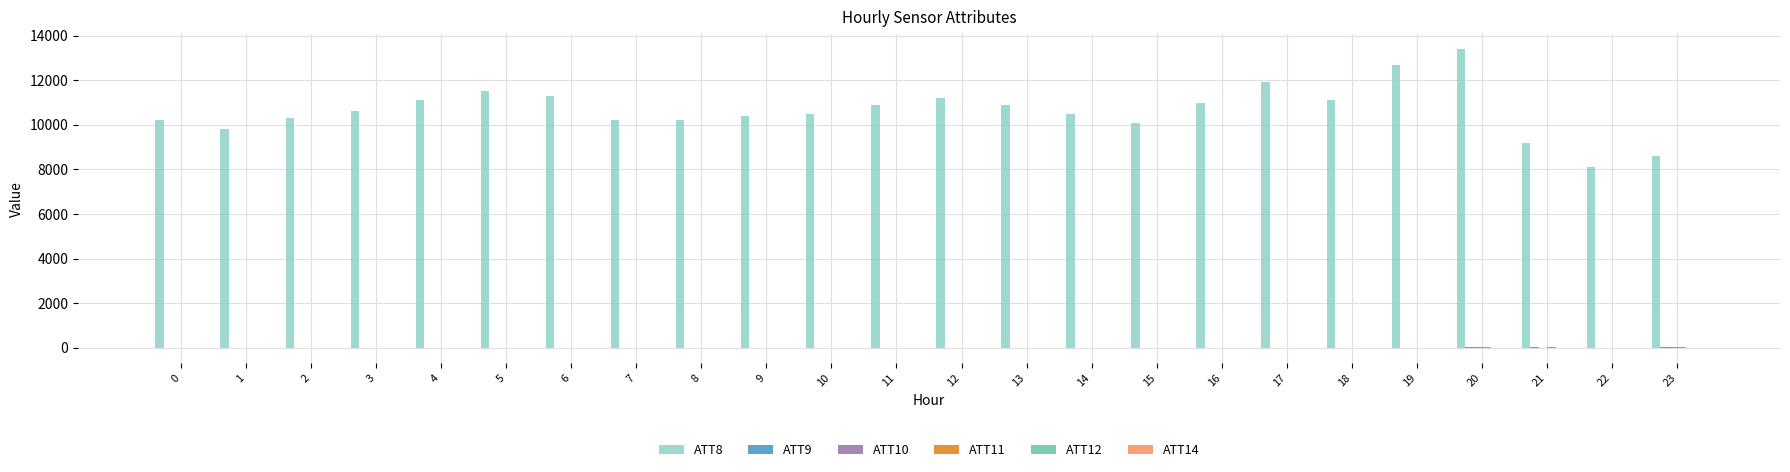

Which series has the largest total across all categories?

ATT8